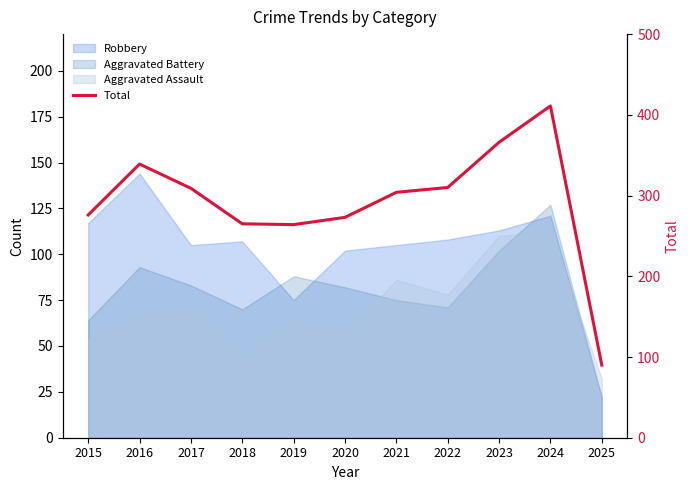

List the labels in order of value, largest first.

2024, 2023, 2016, 2022, 2017, 2021, 2015, 2020, 2018, 2019, 2025